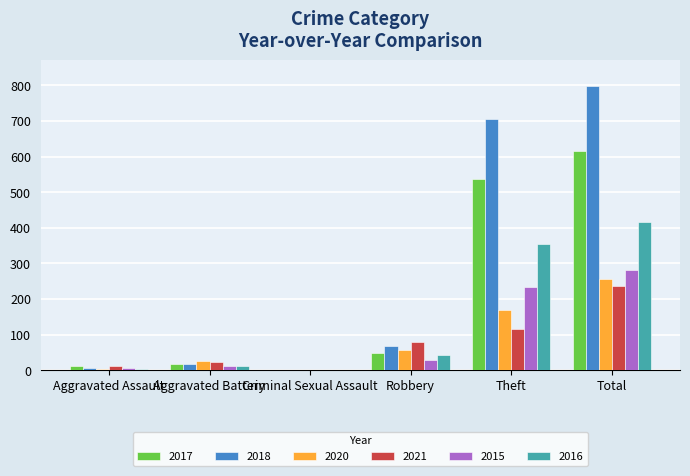

Where is 2015 nearest to the value 141?

Theft